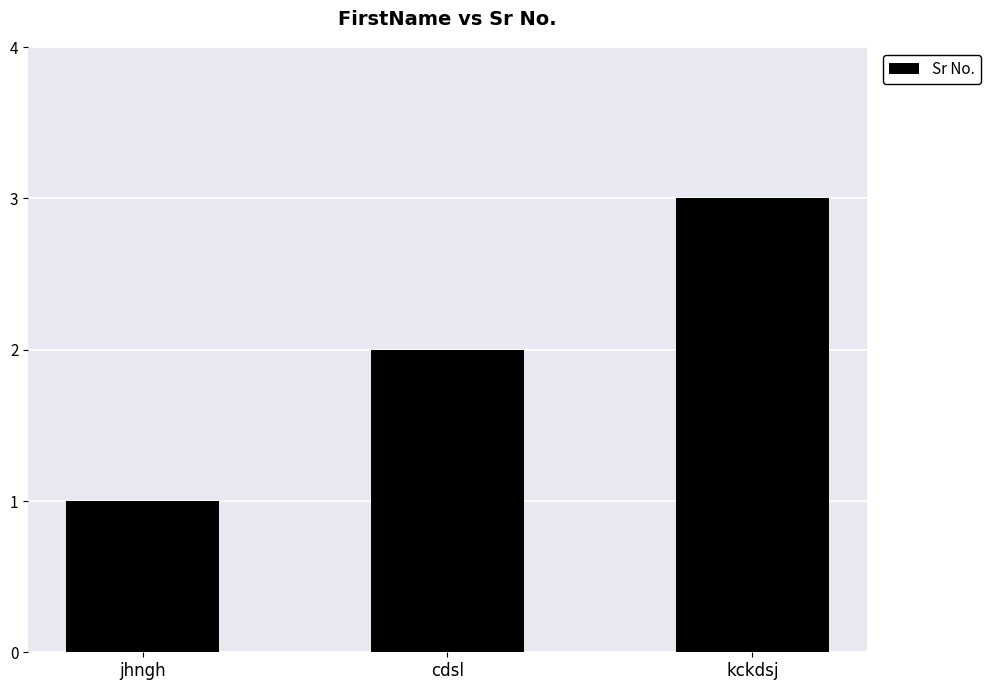

Rank the categories by value from lowest to highest.

jhngh, cdsl, kckdsj